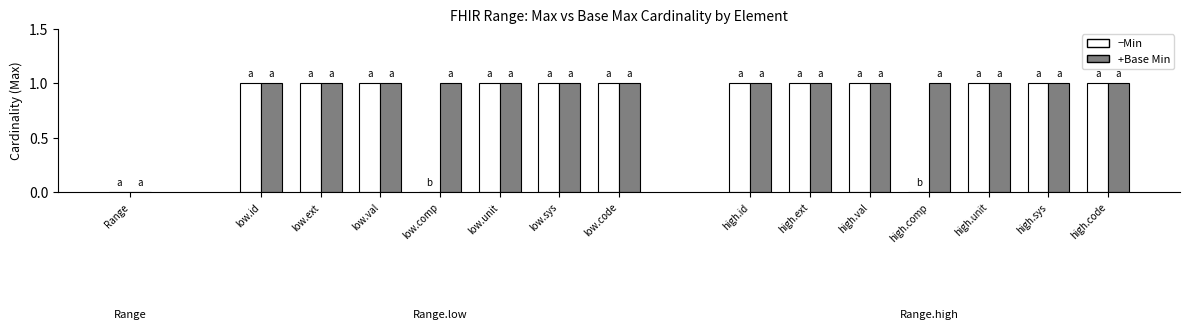

Reading left to right, transcribe all the data shown in this chart.

Min: Range=0	low.id=1	low.ext=1	low.val=1	low.comp=0	low.unit=1	low.sys=1	low.code=1	high.id=1	high.ext=1	high.val=1	high.comp=0	high.unit=1	high.sys=1	high.code=1
Base Min: Range=0	low.id=1	low.ext=1	low.val=1	low.comp=1	low.unit=1	low.sys=1	low.code=1	high.id=1	high.ext=1	high.val=1	high.comp=1	high.unit=1	high.sys=1	high.code=1